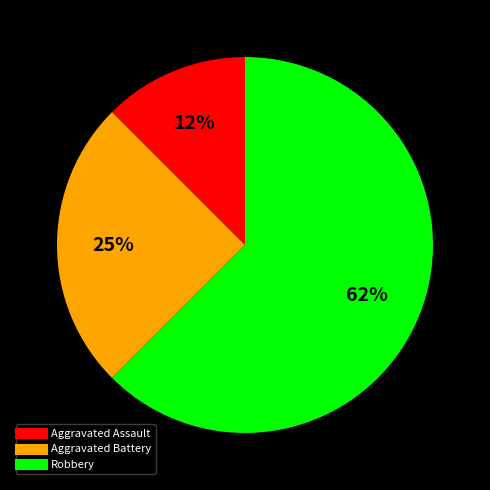

Is it true that Aggravated Assault is 12% of the pie?

True